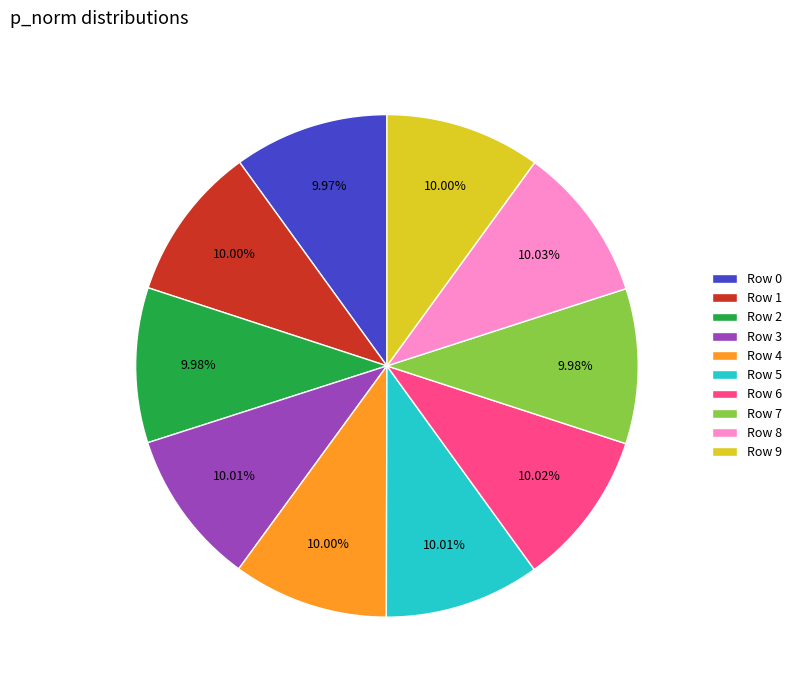

Is there any slice that represents more than half of the pie?

No